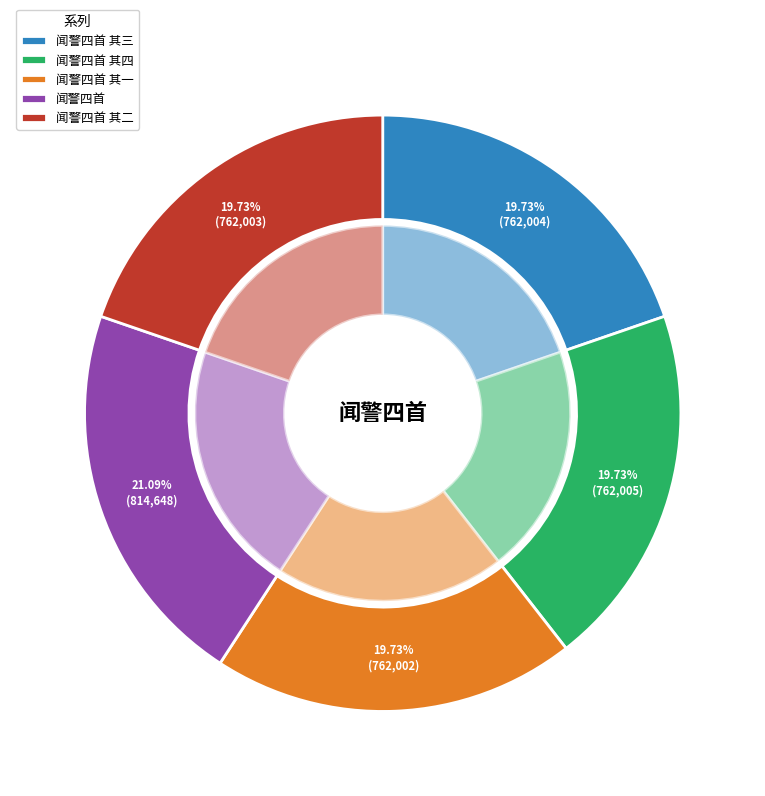

Which slice is the largest?

闻警四首